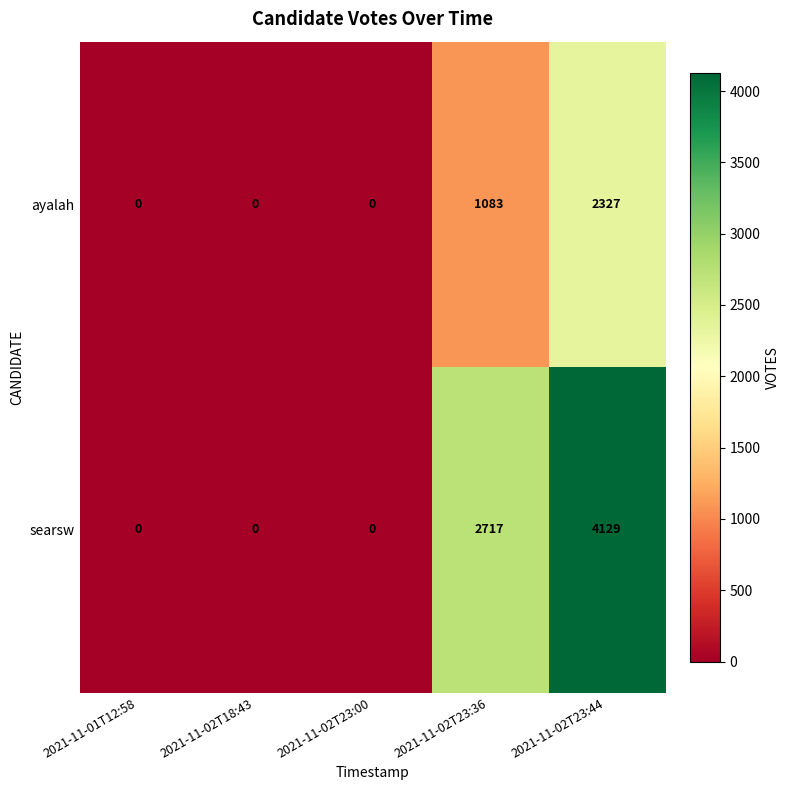

What is the difference between the highest and lowest values at 2021-11-02T23:44?

1802